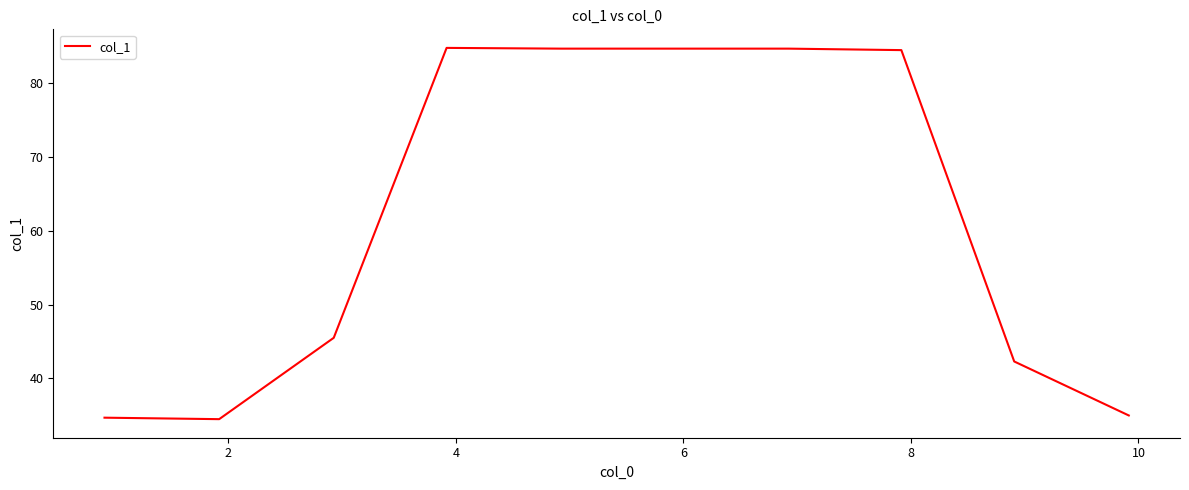

What is the smallest value displayed?

34.5